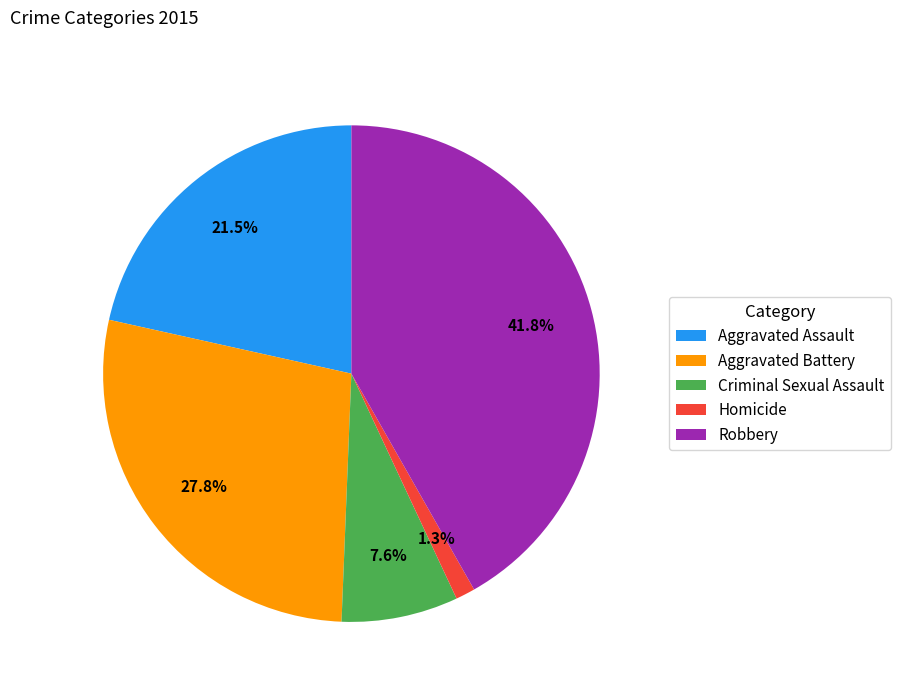

The Robbery slice represents 42% of the pie. True or false?

True